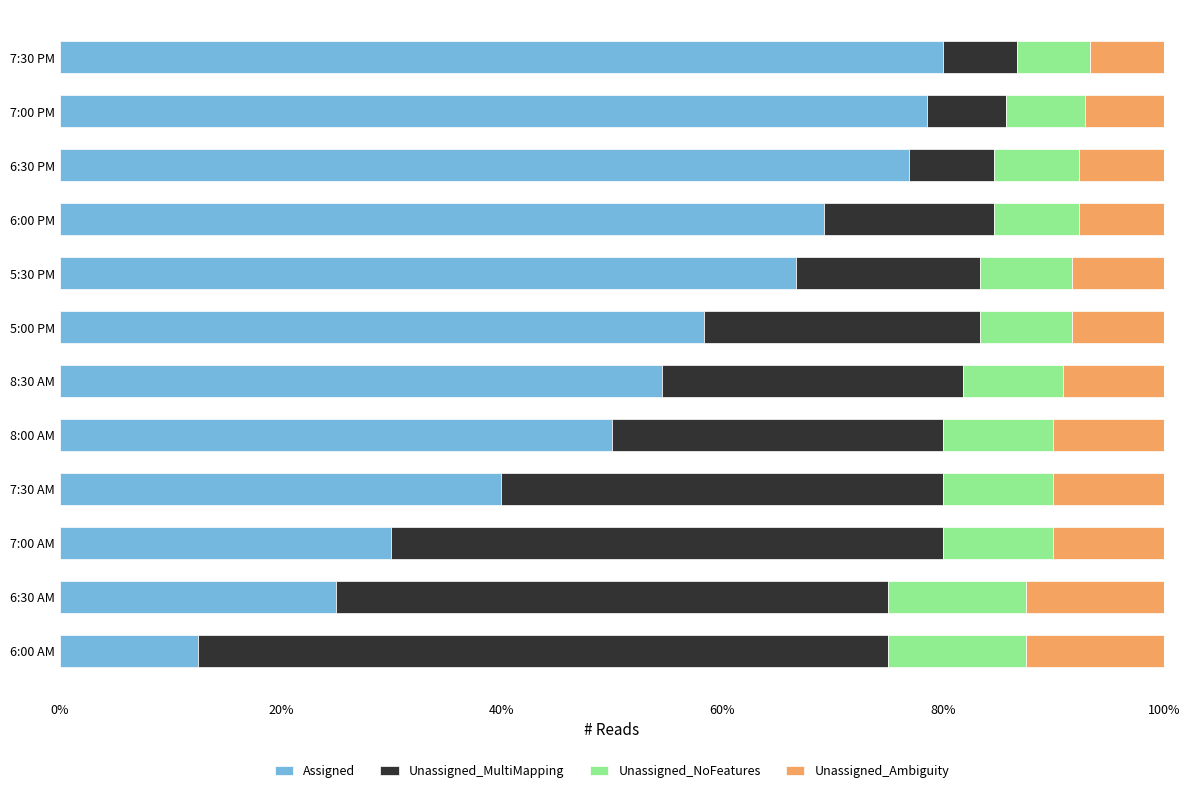

What is the total value across all series at 5:00 PM?

100.0